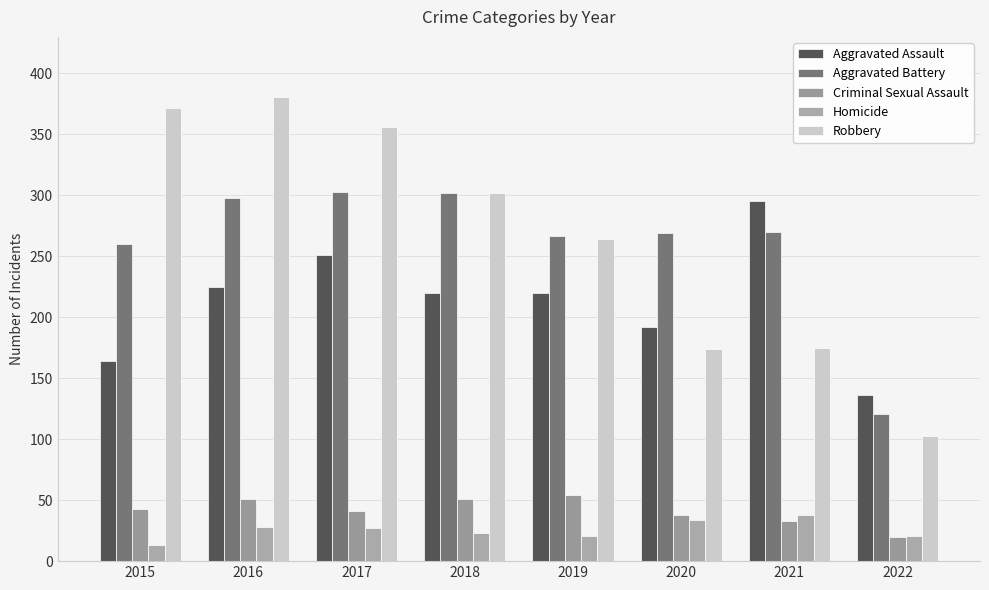

The value of Aggravated Battery at 2016 is 145. True or false?

False